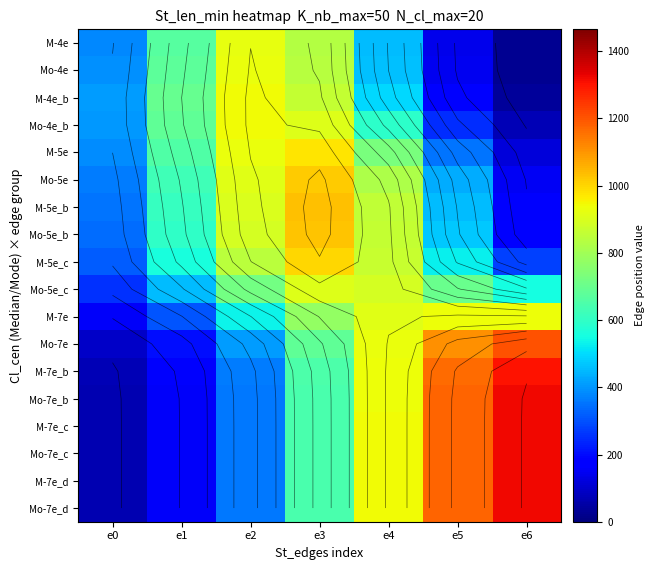

What is the smallest value displayed?

25.1